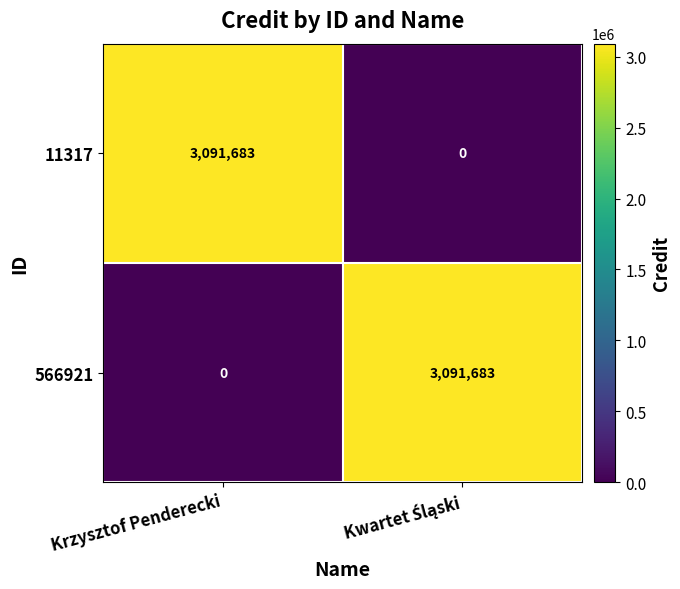

What is the maximum value shown in the chart?

3091683